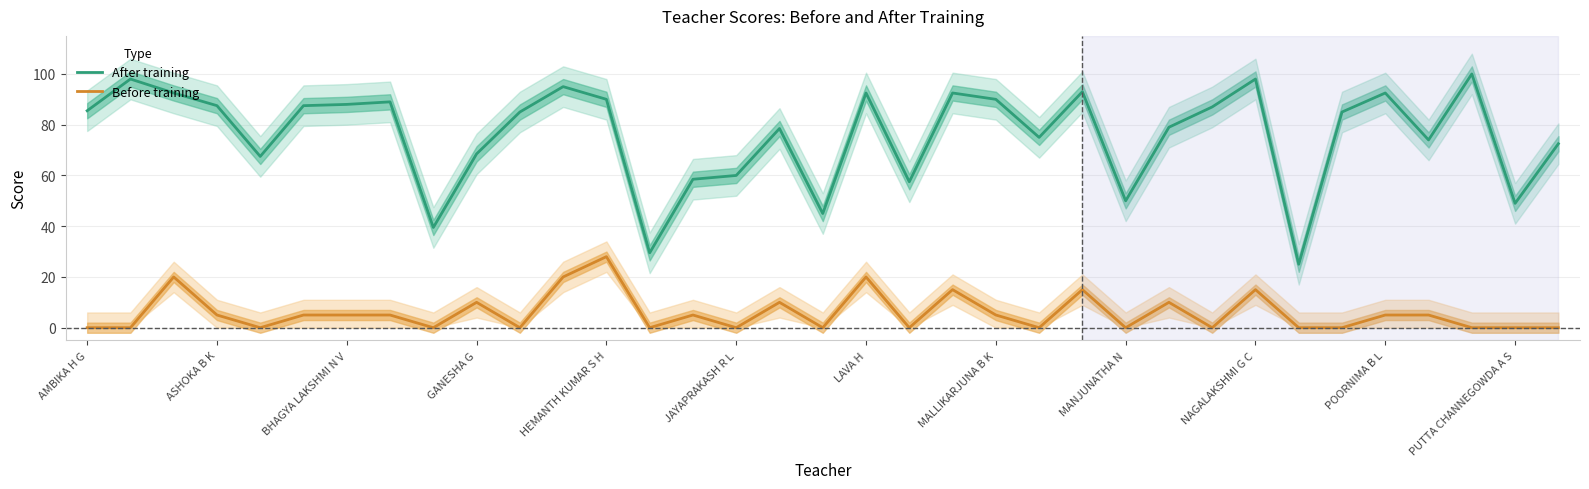

At how many categories does at least one series exceed 43?

32